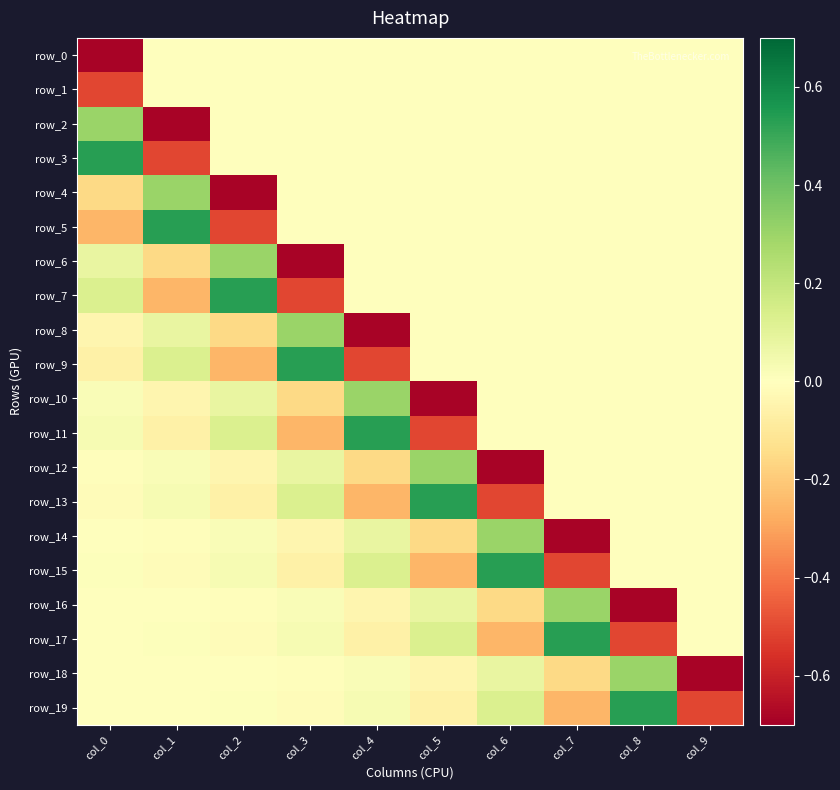

What is the difference between the second highest and minimum values in the row_15 series?

0.6